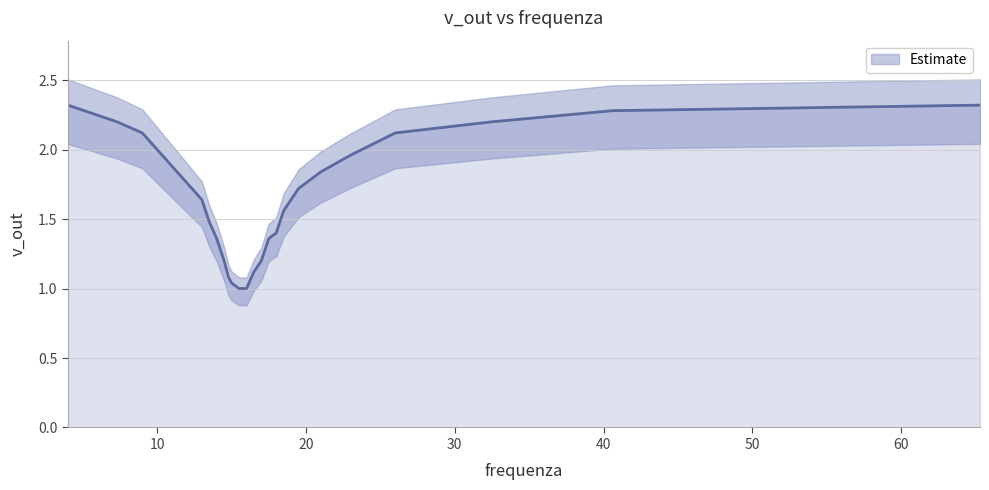

Reading left to right, extract all data points from this chart.

2.3	2.2	2.1	2.0	1.6	1.5	1.4	1.2	1.1	1.0	1.0	1.0	1.1	1.2	1.4	1.4	1.6	1.6	1.7	1.8	2.0	2.1	2.2	2.3	2.3